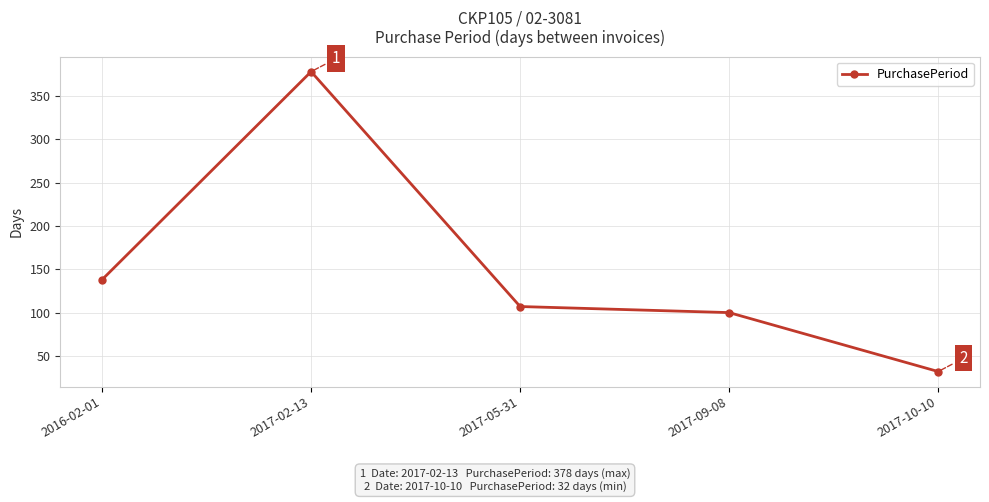

True or false: there are more than 0 points higher than both neighbors.

True